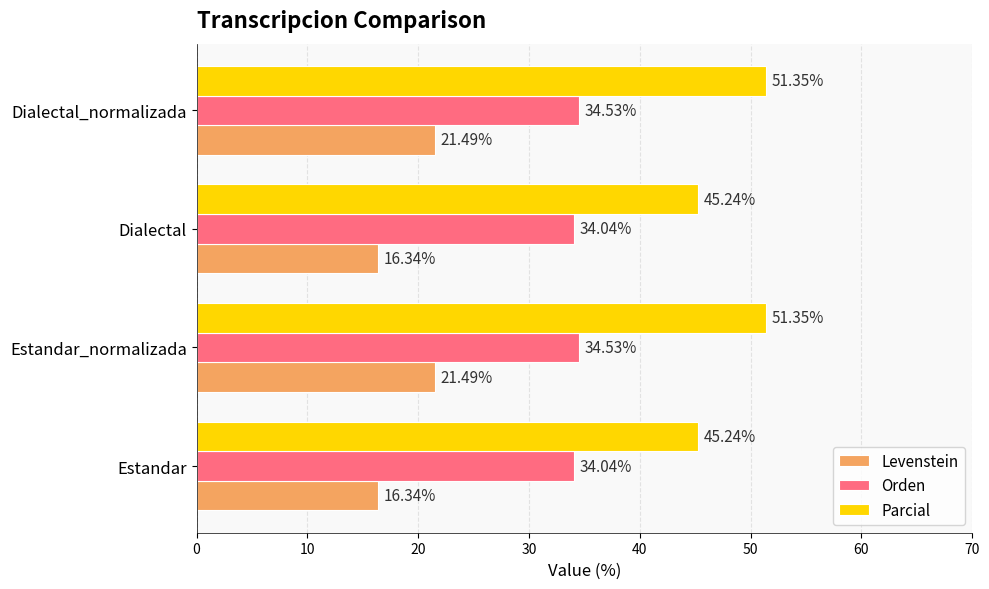

Which series has the largest total across all categories?

Parcial